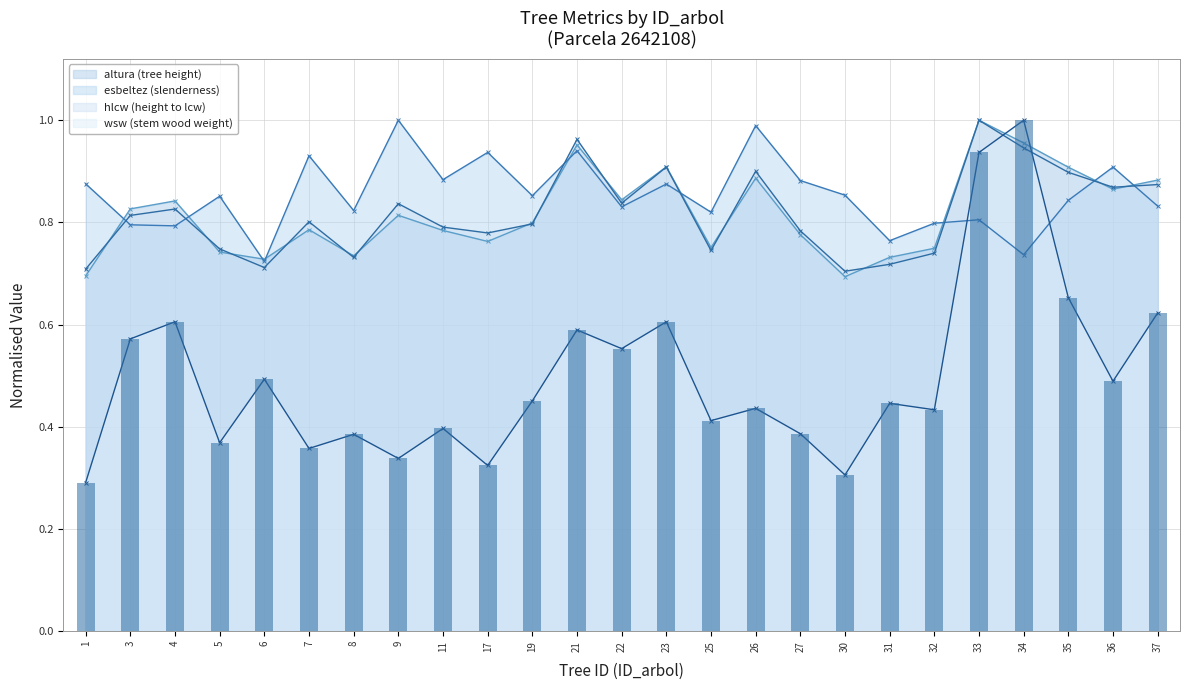

Reading left to right, extract all data points from this chart.

altura: 1=0.7	3=0.8	4=0.8	5=0.7	6=0.7	7=0.8	8=0.7	9=0.8	11=0.8	17=0.8	19=0.8	21=1.0	22=0.8	23=0.9	25=0.8	26=0.9	27=0.8	30=0.7	31=0.7	32=0.7	33=1.0	34=1.0	35=0.9	36=0.9	37=0.9
esbeltez: 1=0.9	3=0.8	4=0.8	5=0.9	6=0.7	7=0.9	8=0.8	9=1.0	11=0.9	17=0.9	19=0.9	21=0.9	22=0.8	23=0.9	25=0.8	26=1.0	27=0.9	30=0.9	31=0.8	32=0.8	33=0.8	34=0.7	35=0.8	36=0.9	37=0.8
hlcw: 1=0.7	3=0.8	4=0.8	5=0.7	6=0.7	7=0.8	8=0.7	9=0.8	11=0.8	17=0.8	19=0.8	21=1.0	22=0.8	23=0.9	25=0.7	26=0.9	27=0.8	30=0.7	31=0.7	32=0.7	33=1.0	34=0.9	35=0.9	36=0.9	37=0.9
wsw: 1=0.3	3=0.6	4=0.6	5=0.4	6=0.5	7=0.4	8=0.4	9=0.3	11=0.4	17=0.3	19=0.5	21=0.6	22=0.6	23=0.6	25=0.4	26=0.4	27=0.4	30=0.3	31=0.4	32=0.4	33=0.9	34=1.0	35=0.7	36=0.5	37=0.6